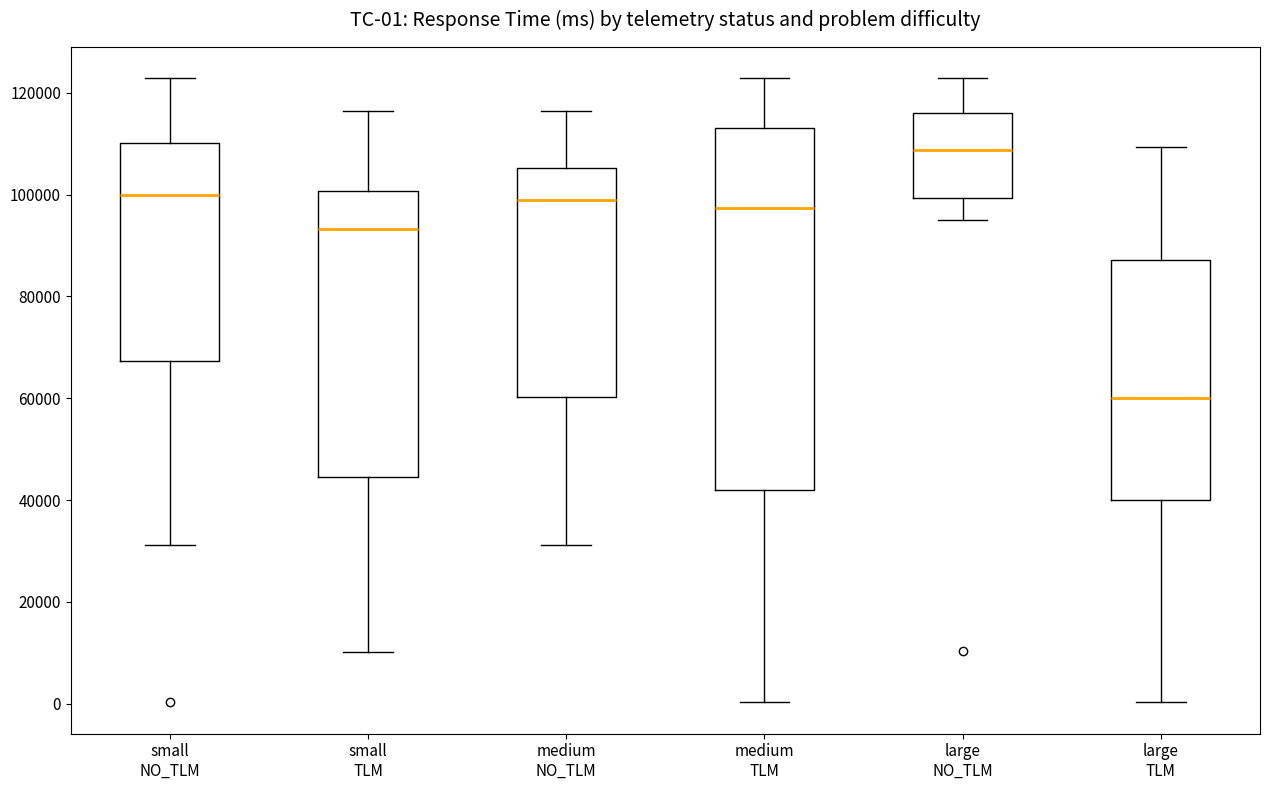

Comparing the boxes themselves (not the whiskers), which one is the tallest?

medium TLM